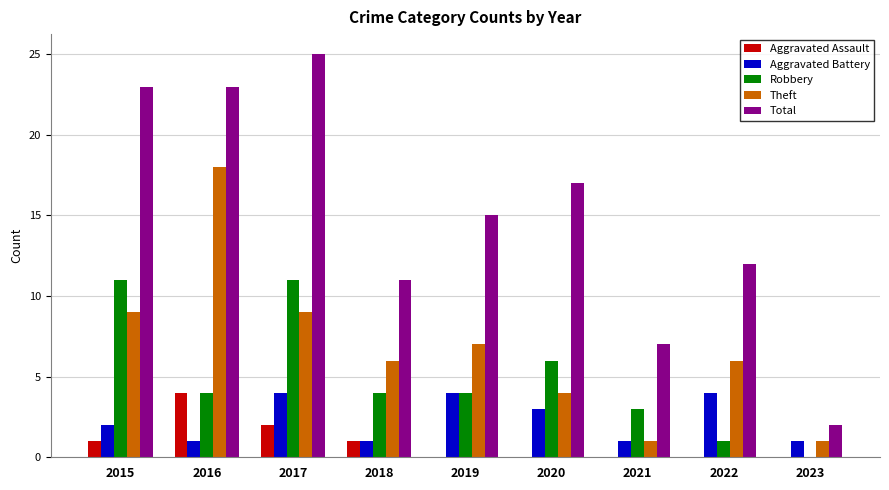

Which series changed the most between 2015 and 2018?

Total